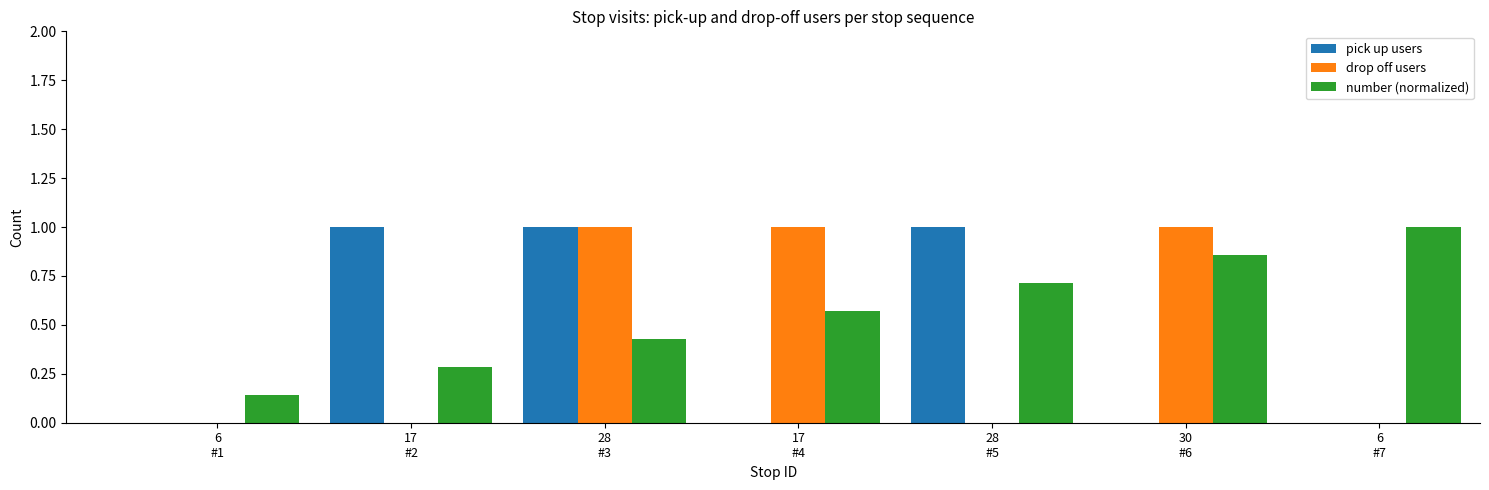

What are all the series names shown in the legend?

pick up users, drop off users, number (normalized)